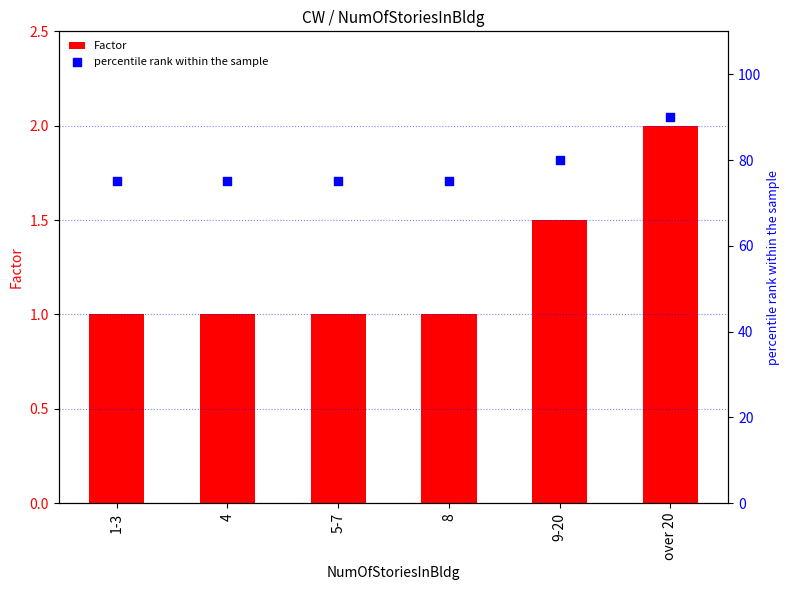

At which category is the sum across all series the highest?

over 20